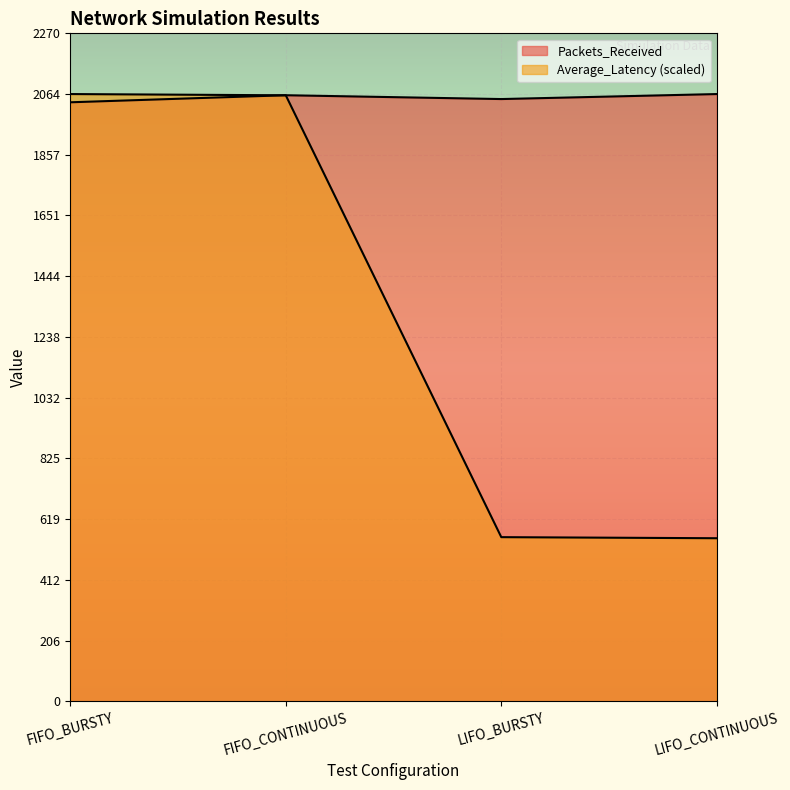

List the series in order of their peak value, lowest first.

Packets_Received, Average_Latency